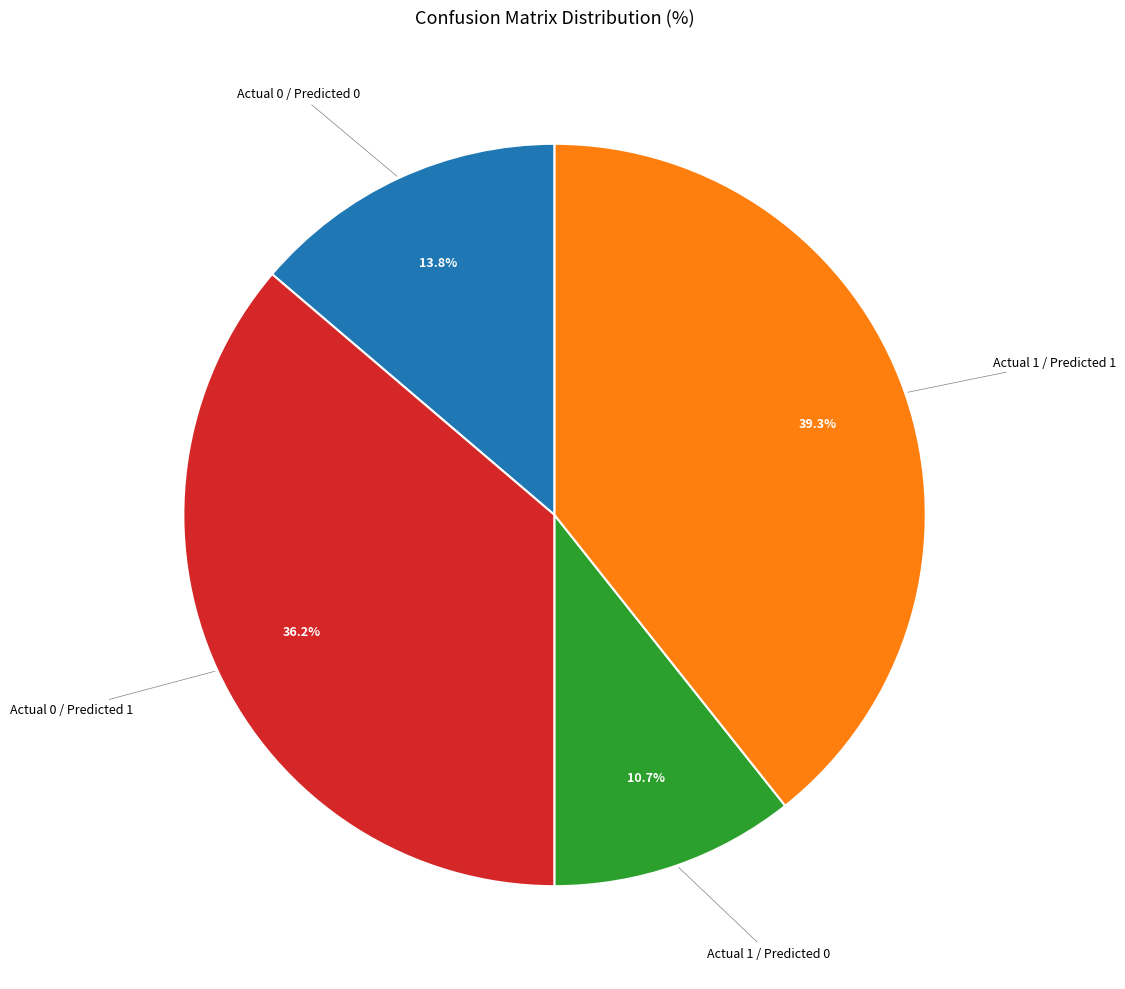

What percentage is the Actual 0 / Predicted 1 slice, to the nearest percent?

36%